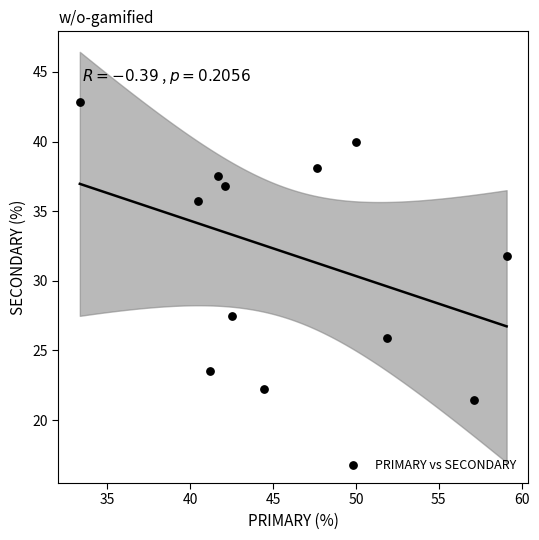

What is the range of Y values (max minus min)?

21.4